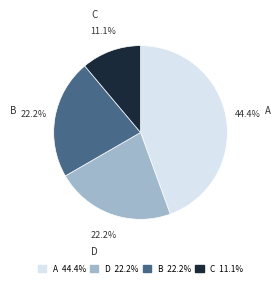

Does any single category account for the majority?

No